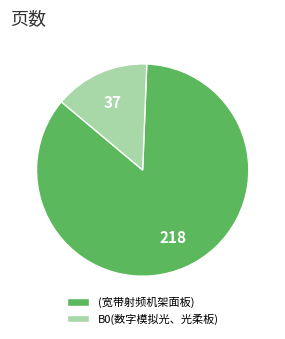

Which category has the biggest portion of the pie?

(宽带射频机架面板)